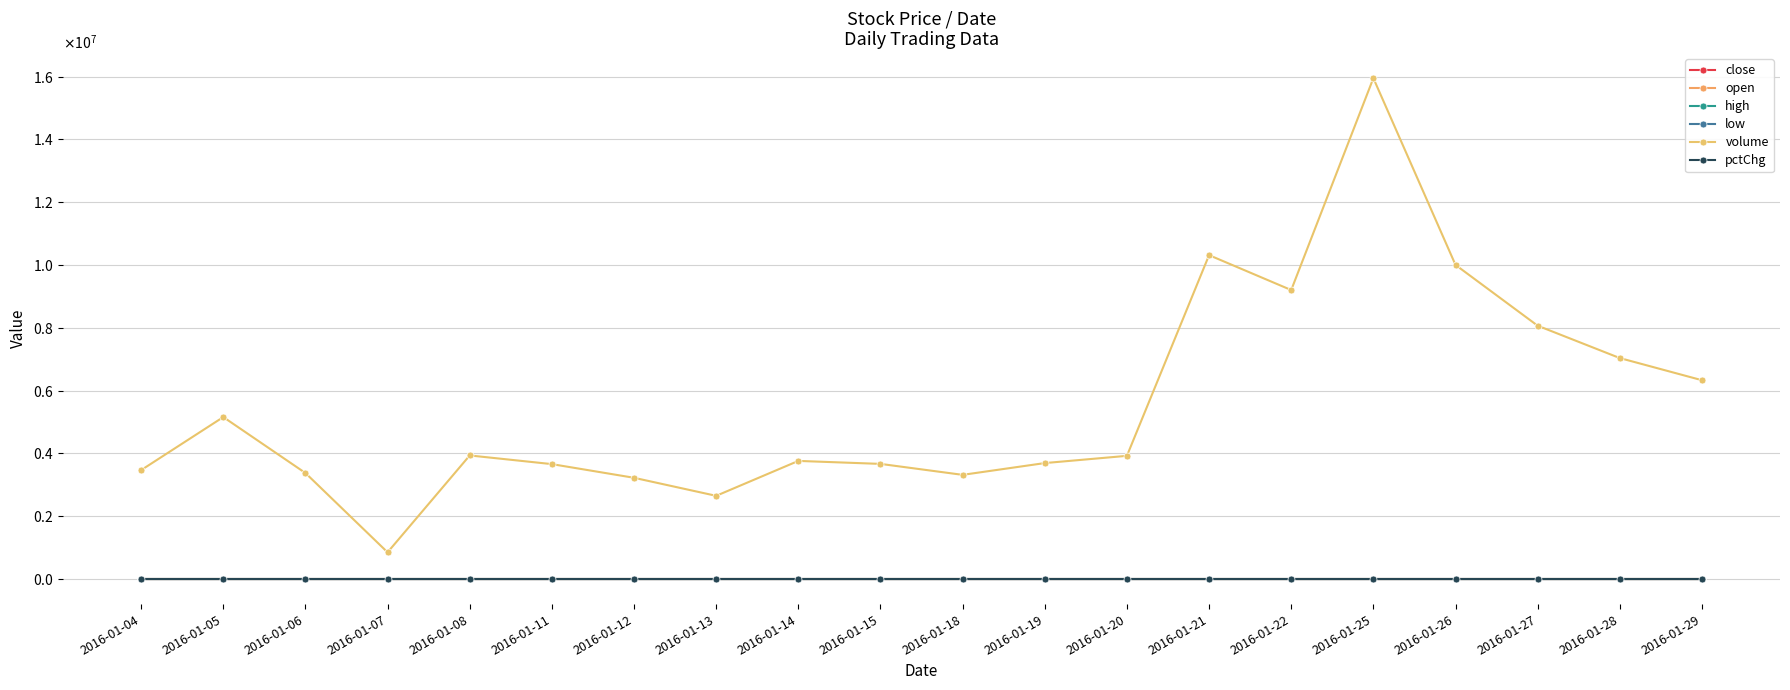

Does the chart have visible grid lines?

Yes